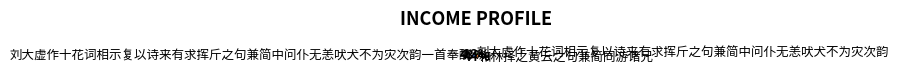

Does 和林择之黄云之句兼简同游诸兄 account for over 50% of the chart?

No